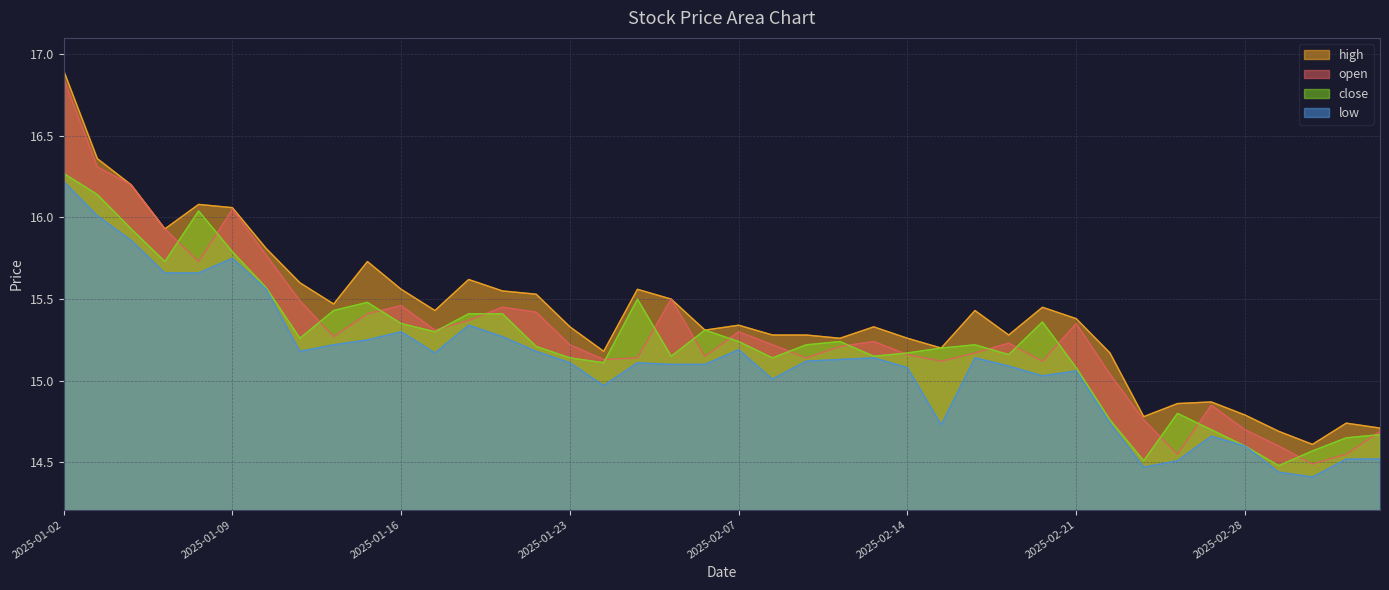

The value of close at 2025-02-11 is 25.2. True or false?

False